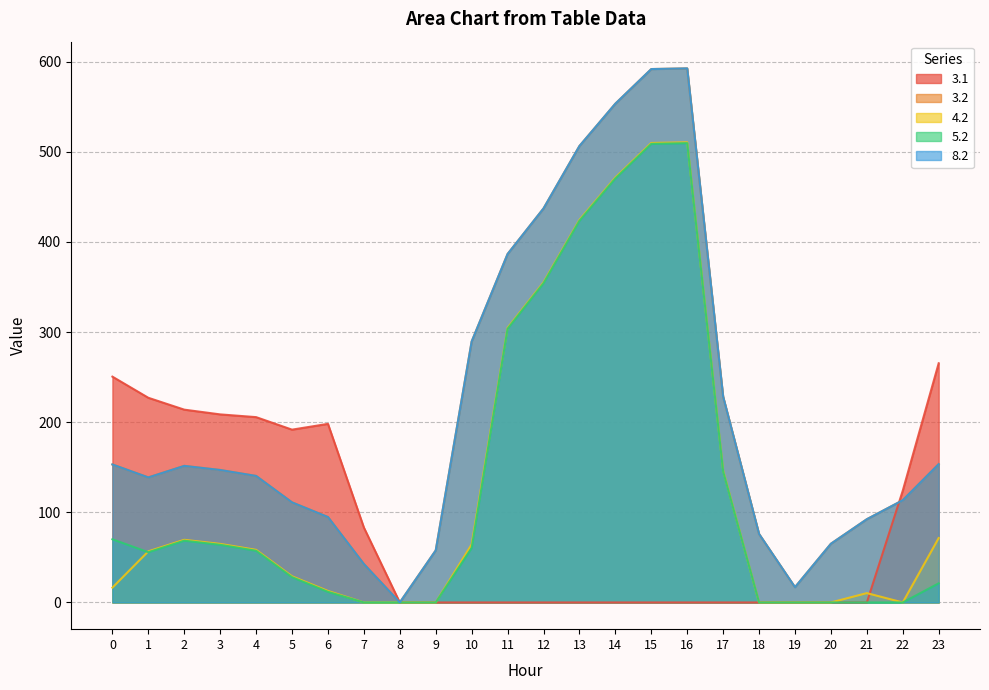

Reading right to left, transcribe all the data shown in this chart.

3.1: 265.4	124.0	0.0	0.0	0.0	0.0	0.0	0.0	0.0	0.0	0.0	0.0	0.0	0.0	0.0	0.0	83.1	198.2	191.7	205.6	208.7	213.9	227.1	250.6
3.2: 153.5	113.4	92.4	65.2	17.0	76.0	228.4	592.6	591.8	553.4	506.4	437.2	386.6	289.5	57.8	0.0	42.6	94.8	111.0	140.4	147.0	151.5	138.7	153.1
4.2: 71.5	0.0	10.4	0.0	0.0	0.0	146.4	510.6	509.8	471.4	424.4	355.2	304.6	64.4	0.0	0.0	0.0	12.8	29.0	58.4	65.0	69.5	56.7	16.5
5.2: 21.2	0.0	0.0	0.0	0.0	0.0	145.4	509.6	508.8	470.4	423.4	354.2	303.6	60.4	0.0	0.0	0.0	11.8	28.0	57.4	64.0	68.5	55.7	70.1
8.2: 153.5	113.4	92.4	65.2	17.0	76.0	228.4	592.6	591.8	553.4	506.4	437.2	386.6	289.5	57.8	0.0	42.6	94.8	111.0	140.4	147.0	151.5	138.7	153.1